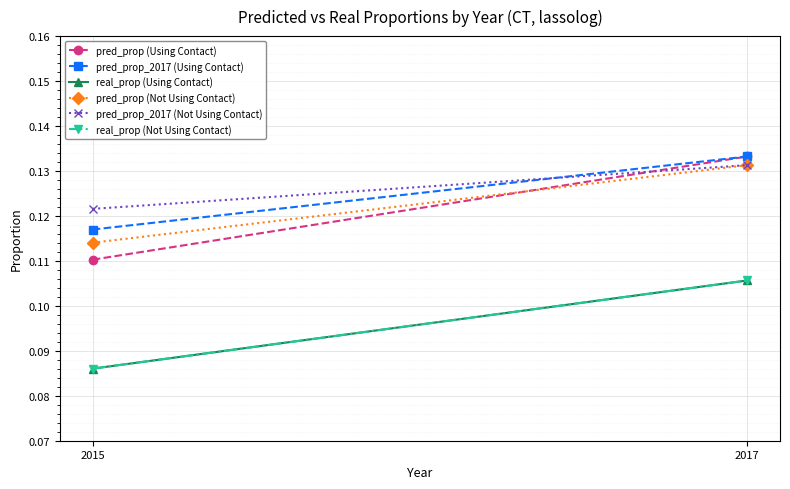

Reading left to right, extract all data points from this chart.

pred_prop (Using Contact): 0.1	0.1
pred_prop_2017 (Using Contact): 0.1	0.1
real_prop (Using Contact): 0.1	0.1
pred_prop (Not Using Contact): 0.1	0.1
pred_prop_2017 (Not Using Contact): 0.1	0.1
real_prop (Not Using Contact): 0.1	0.1